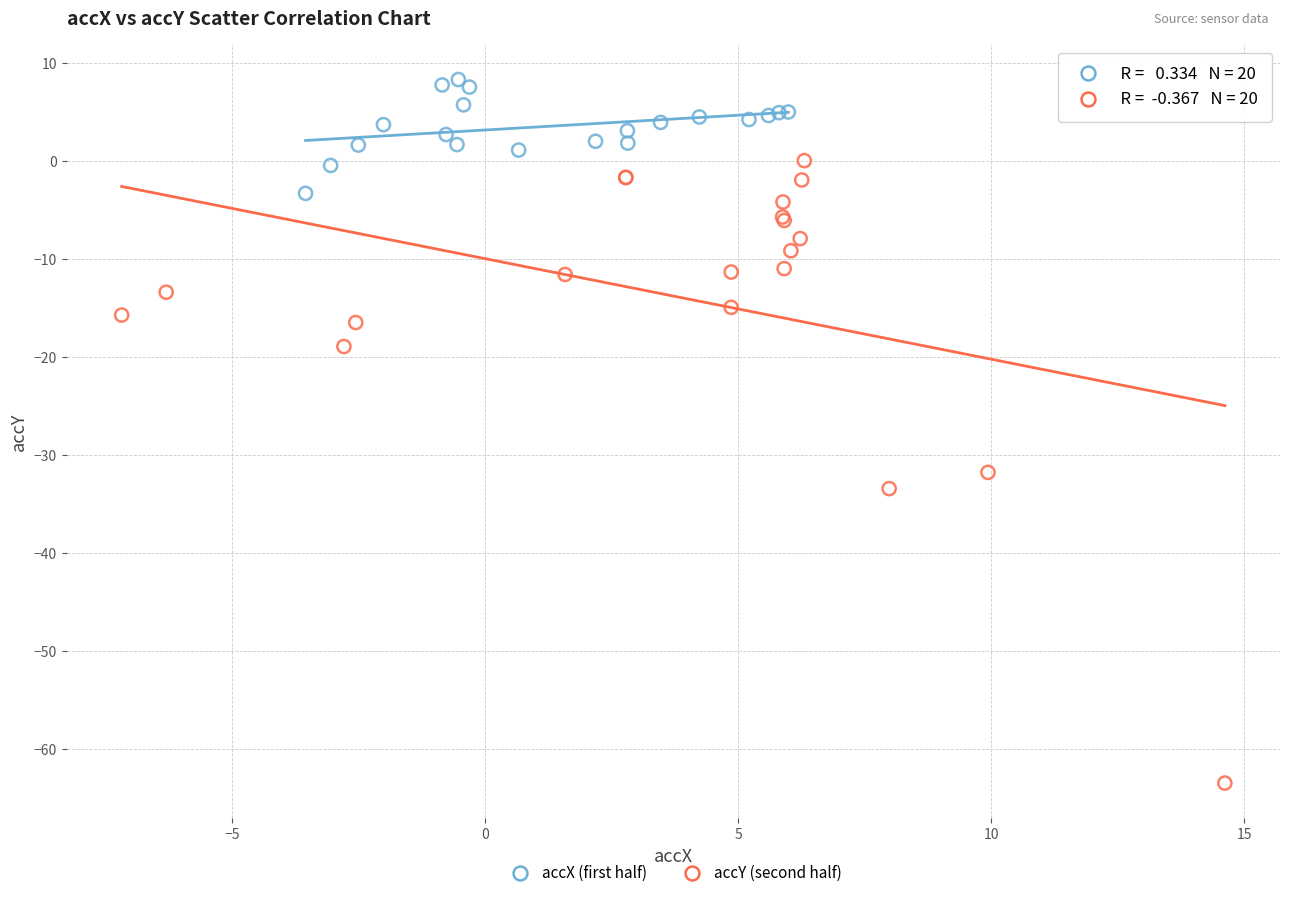

Which series has the largest Y range (max minus min)?

accY (second half)